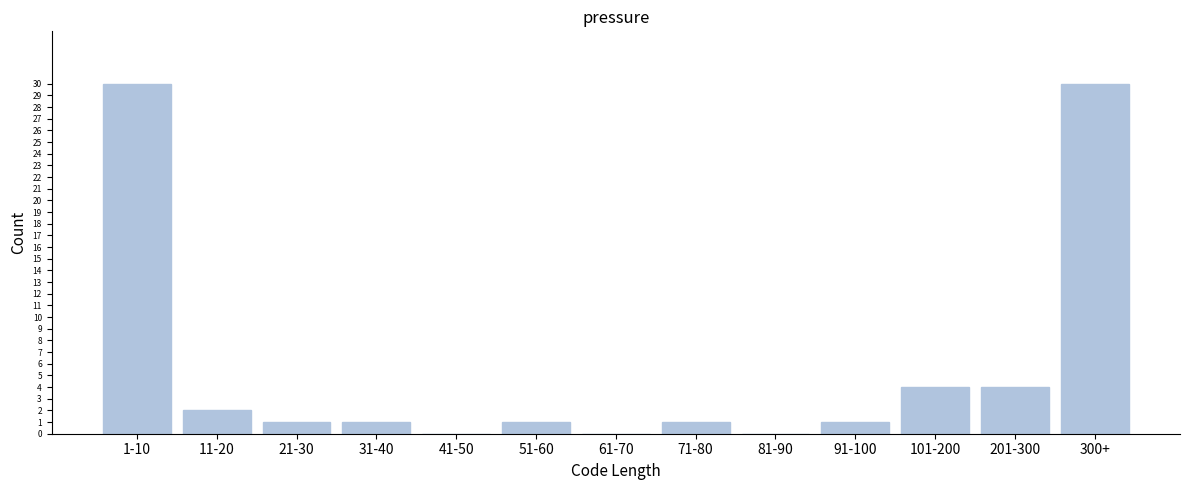

Reading left to right, extract all data points from this chart.

1-10=30	11-20=2	21-30=1	31-40=1	41-50=0	51-60=1	61-70=0	71-80=1	81-90=0	91-100=1	101-200=4	201-300=4	300+=30